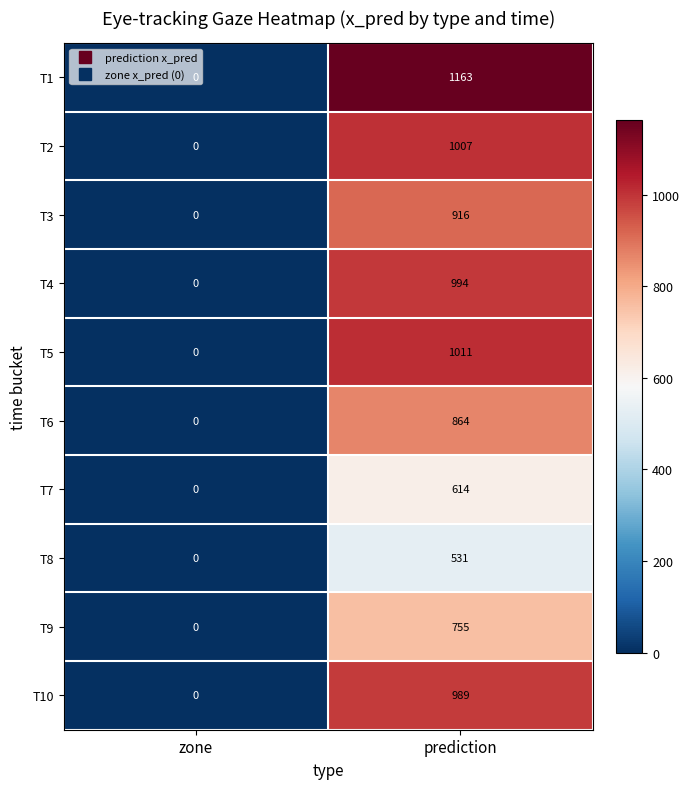

How many values in the T10 series are below 989?

1